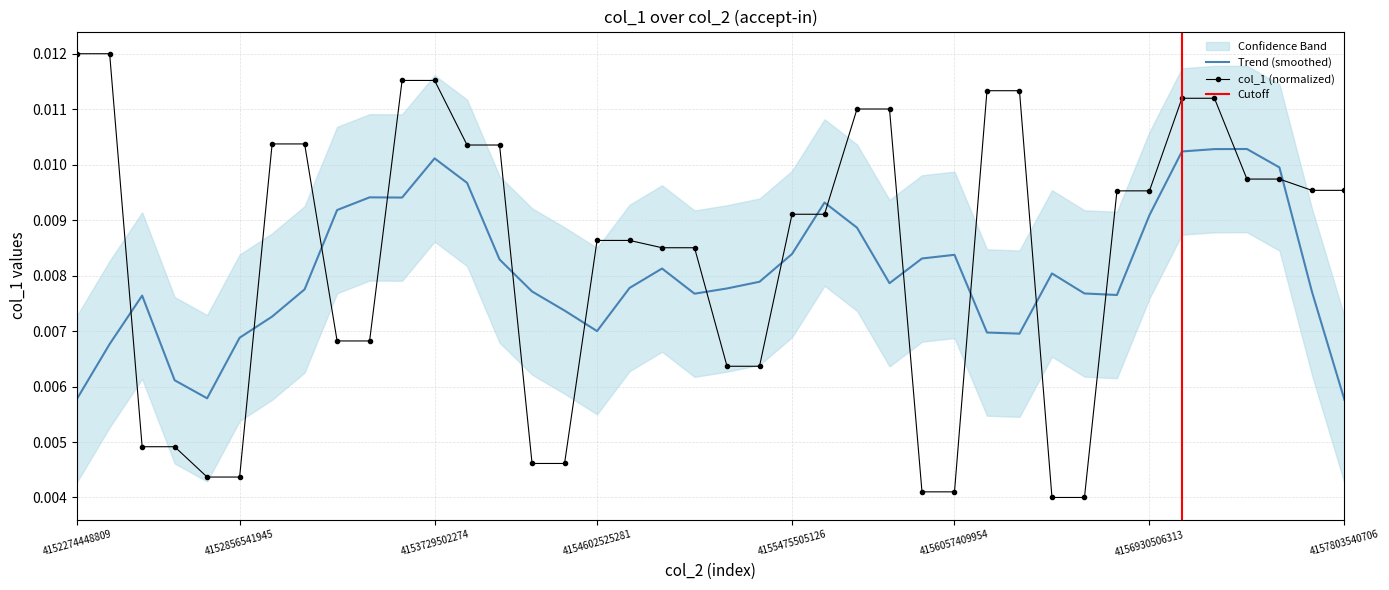

What position from the right is 37?

3